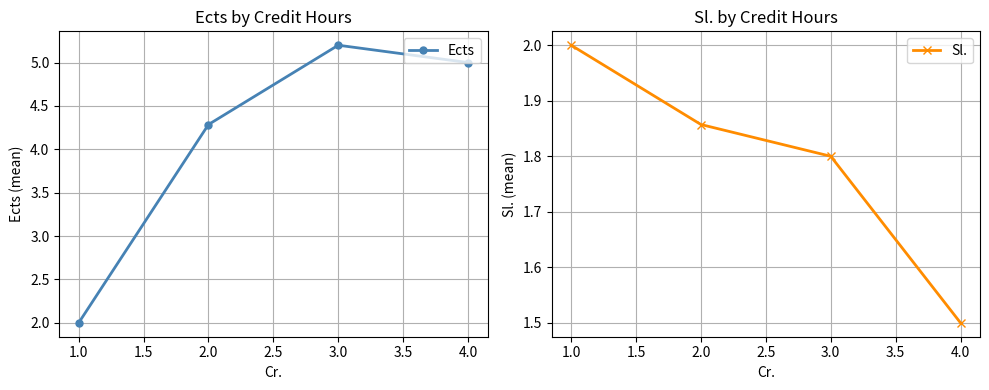

Does the chart display data point markers on the line(s)?

Yes